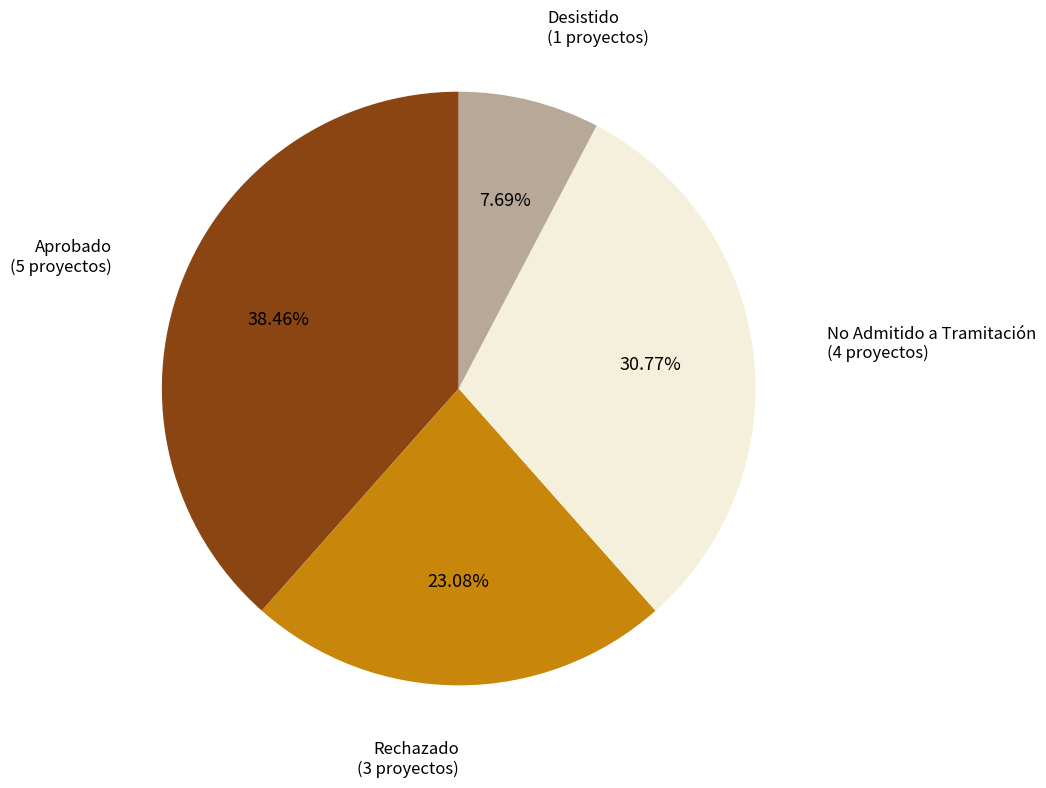

Does any single category account for the majority?

No